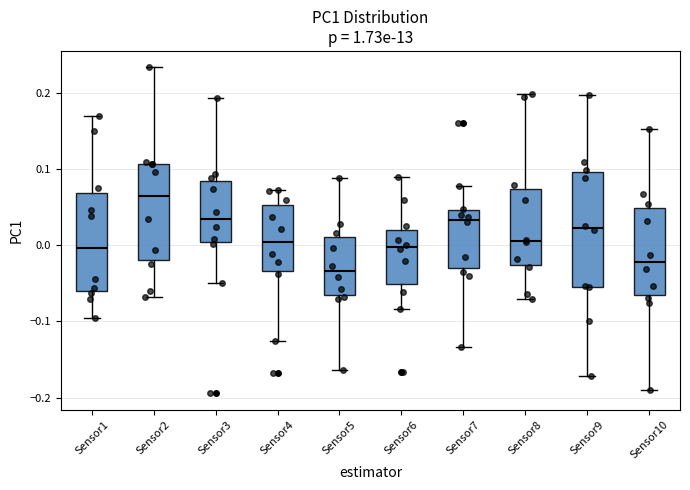

Reading left to right, read every box against the y-axis: the position of its median line, the range the box covers, and the ends of its whiskers. The values are not printed on the chart, so give them approximately, as read against the axis.

Sensor1: median 0.00, box -0.06 to 0.07, whiskers -0.10 to 0.17
Sensor2: median 0.06, box -0.02 to 0.11, whiskers -0.07 to 0.23
Sensor3: median 0.03, box 0.00 to 0.08, whiskers -0.05 to 0.19
Sensor4: median 0.00, box -0.03 to 0.05, whiskers -0.13 to 0.07
Sensor5: median -0.03, box -0.06 to 0.01, whiskers -0.16 to 0.09
Sensor6: median 0.00, box -0.05 to 0.02, whiskers -0.08 to 0.09
Sensor7: median 0.03, box -0.03 to 0.05, whiskers -0.13 to 0.08
Sensor8: median 0.01, box -0.03 to 0.07, whiskers -0.07 to 0.20
Sensor9: median 0.02, box -0.05 to 0.10, whiskers -0.17 to 0.20
Sensor10: median -0.02, box -0.07 to 0.05, whiskers -0.19 to 0.15